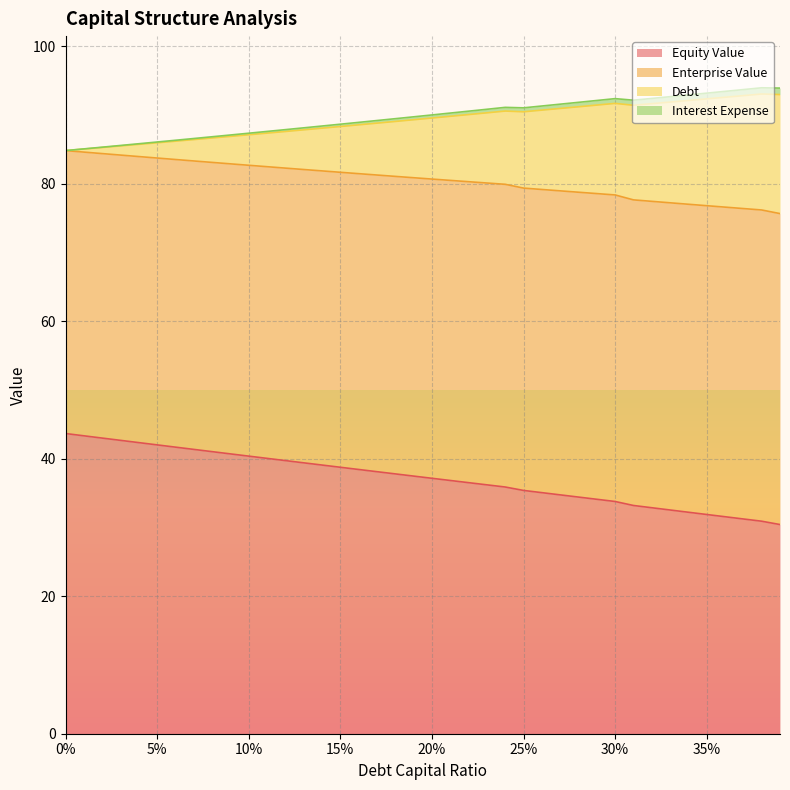

Does the chart have visible grid lines?

Yes